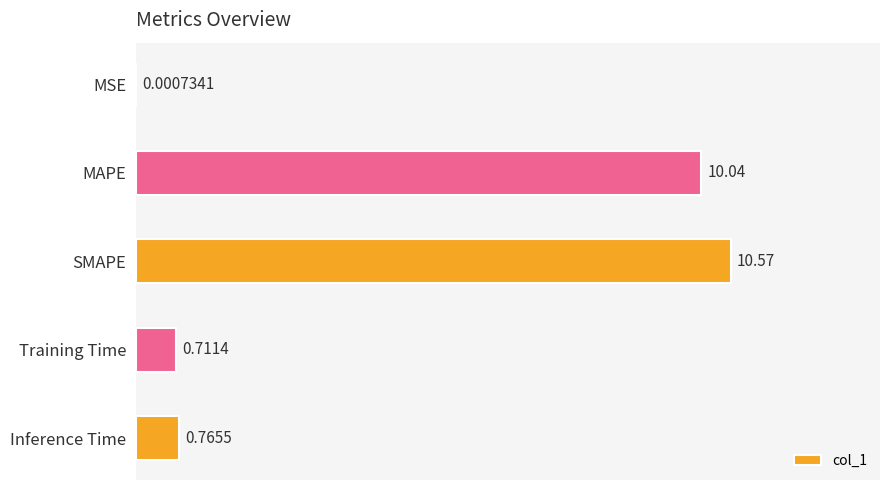

What is the sum of the values at SMAPE and Training Time?

11.3